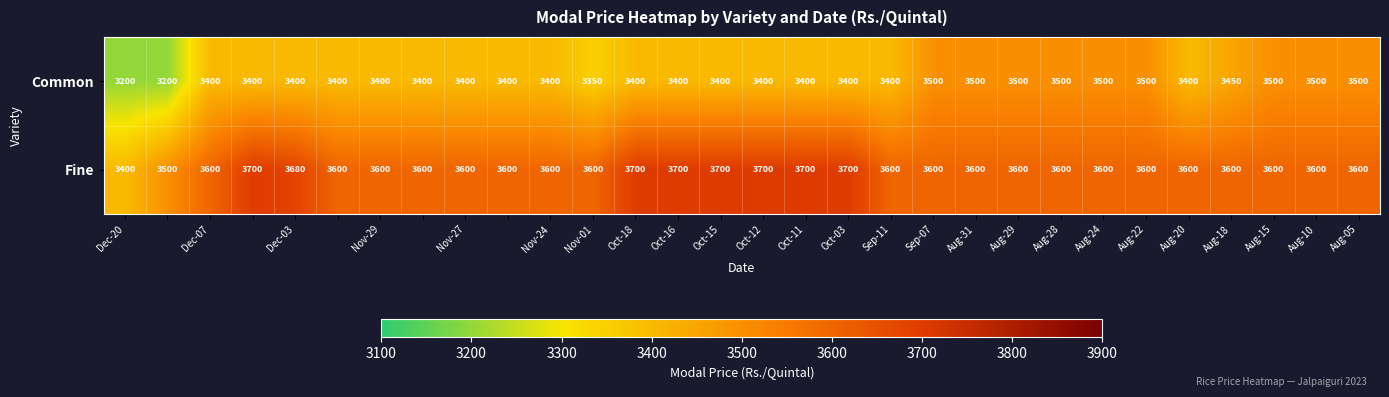

List the series in order of their peak value, highest first.

Fine, Common